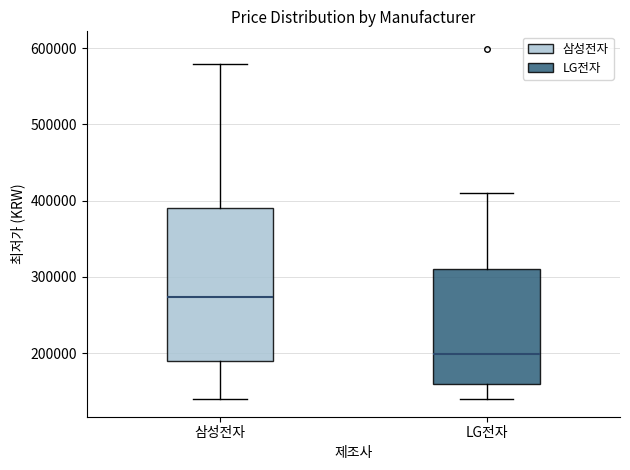

Which box's median line is the highest?

삼성전자